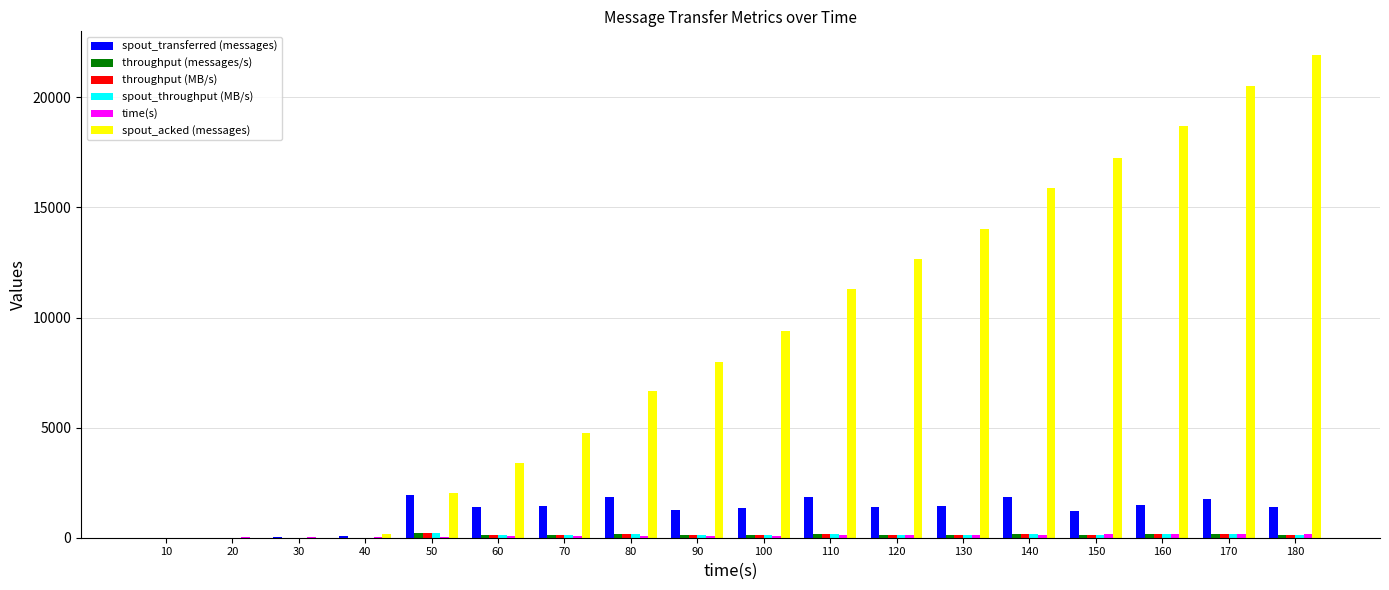

Are the bars horizontal?

No